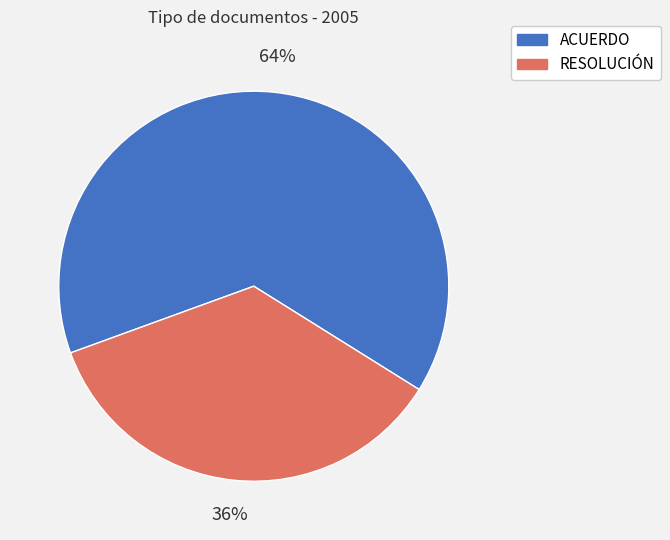

Combined, do RESOLUCIÓN and ACUERDO account for over 50%?

Yes